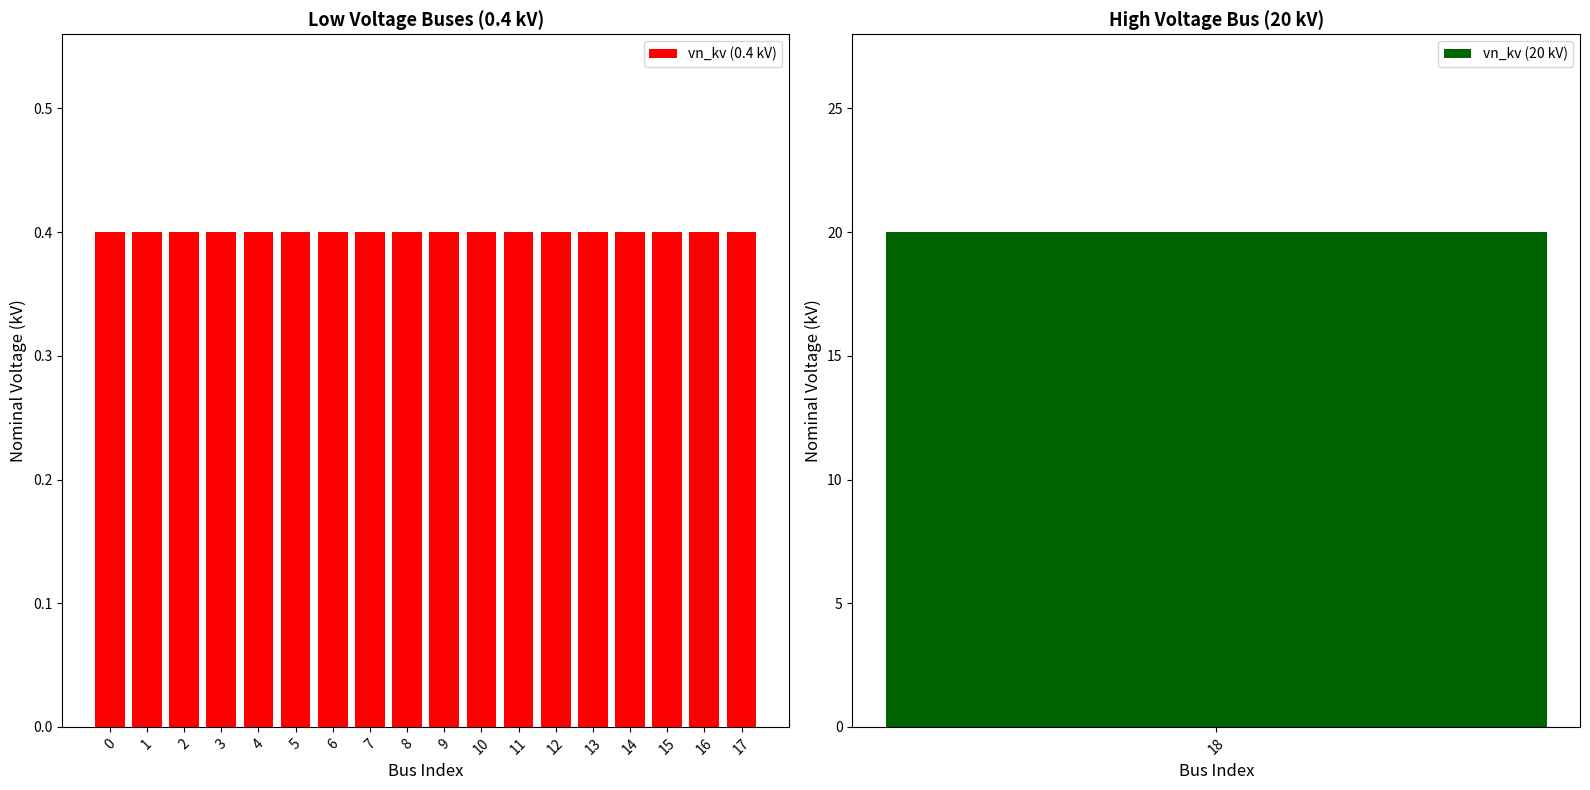

True or false: the data shows 0.6 at 17.

False